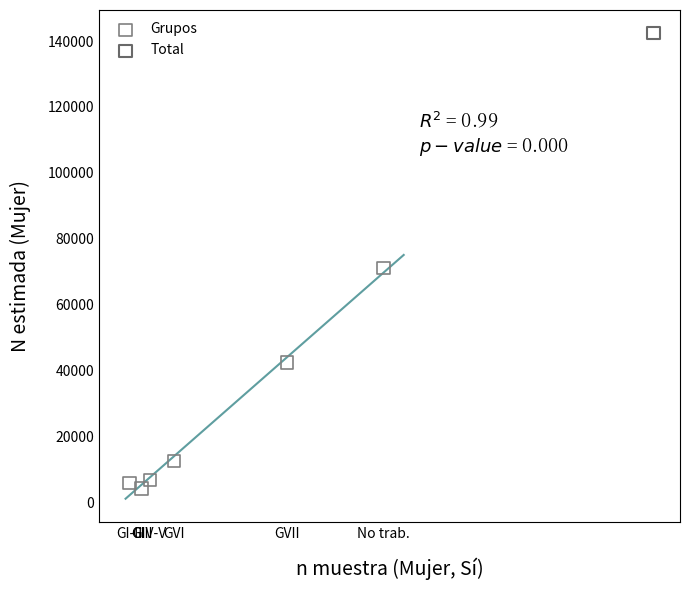

What are all the series names shown in the legend?

Grupos, Total